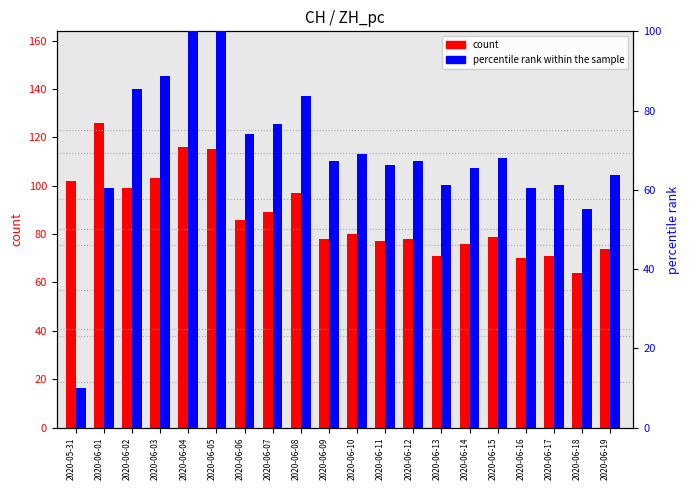

Does the chart contain any negative values?

No